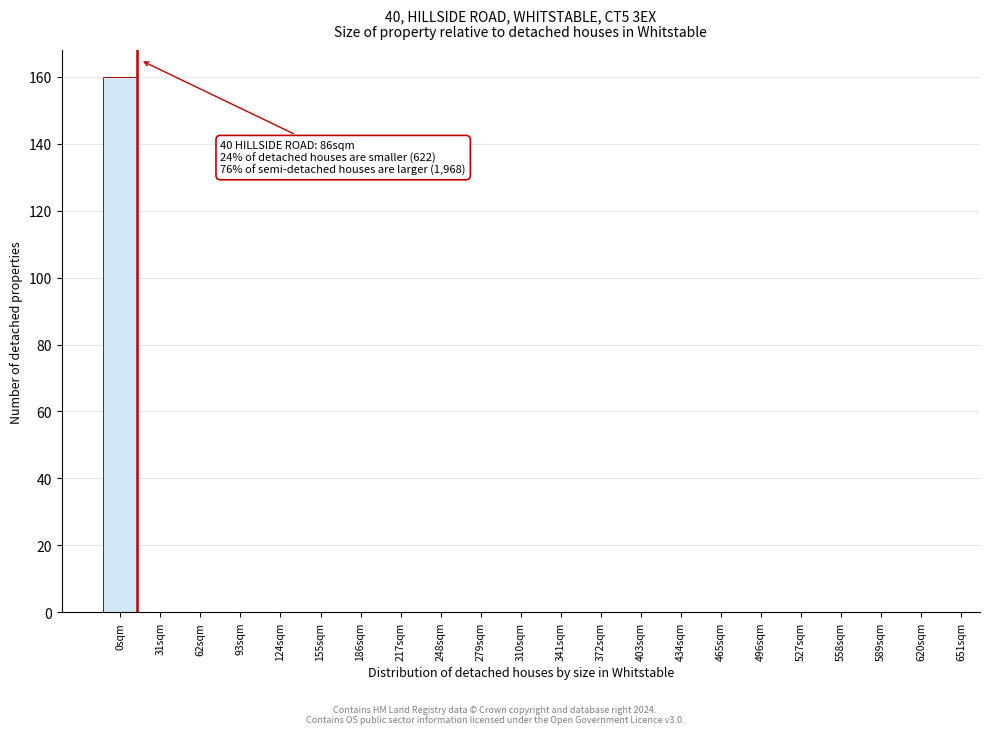

Reading left to right, extract all data points from this chart.

0sqm=160	31sqm=0	62sqm=0	93sqm=0	124sqm=0	155sqm=0	186sqm=0	217sqm=0	248sqm=0	279sqm=0	310sqm=0	341sqm=0	372sqm=0	403sqm=0	434sqm=0	465sqm=0	496sqm=0	527sqm=0	558sqm=0	589sqm=0	620sqm=0